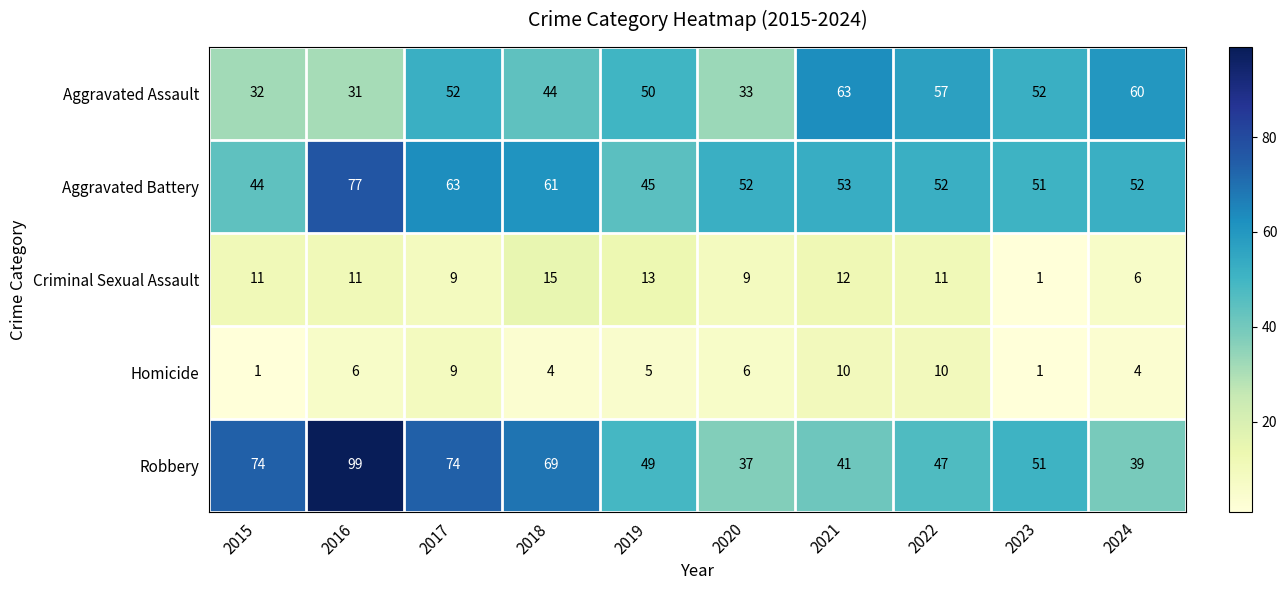

Rank the series by their maximum value, from lowest to highest.

Homicide, Criminal Sexual Assault, Aggravated Assault, Aggravated Battery, Robbery